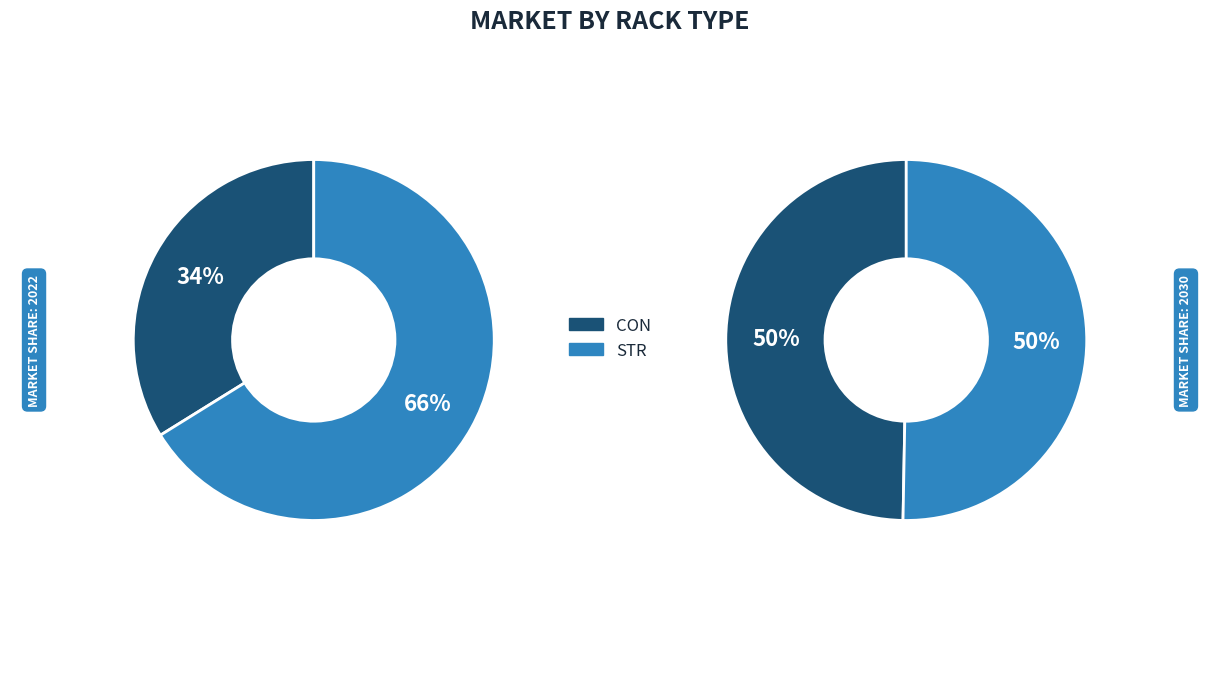

True or false: STR accounts for 66% of the total.

True